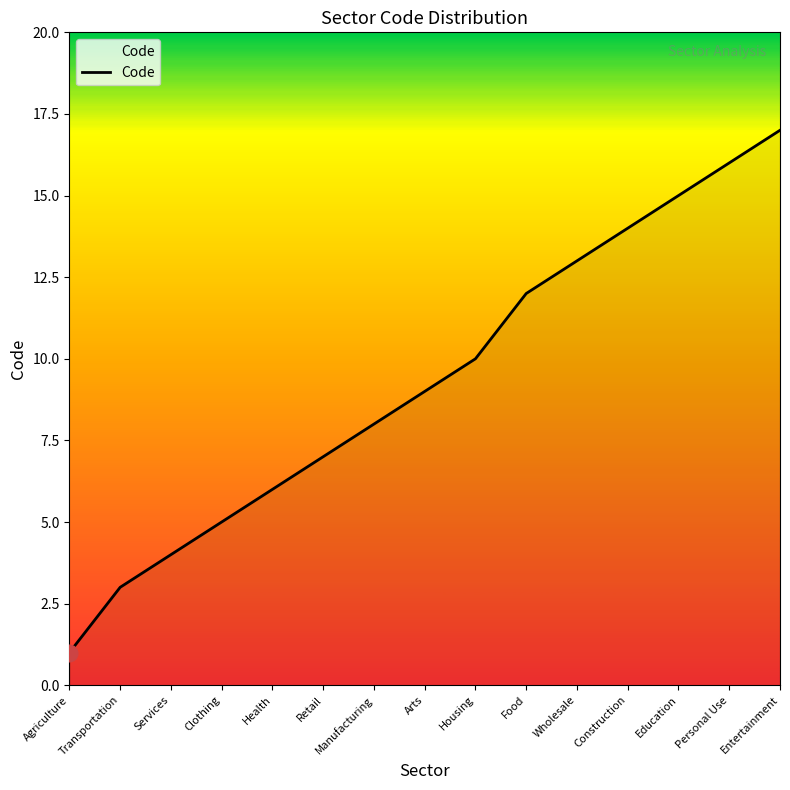

What is the minimum value shown in the chart?

1